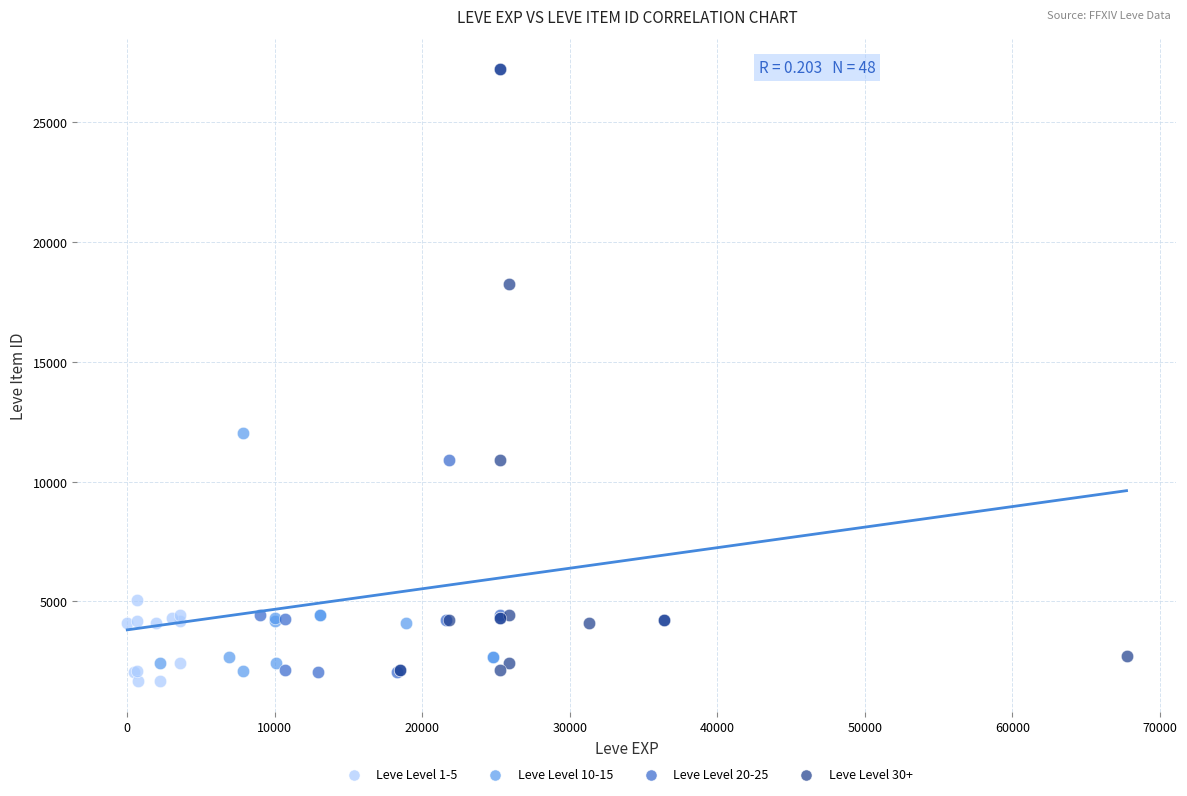

What are all the series names shown in the legend?

Leve Level 1-5, Leve Level 10-15, Leve Level 20-25, Leve Level 30+